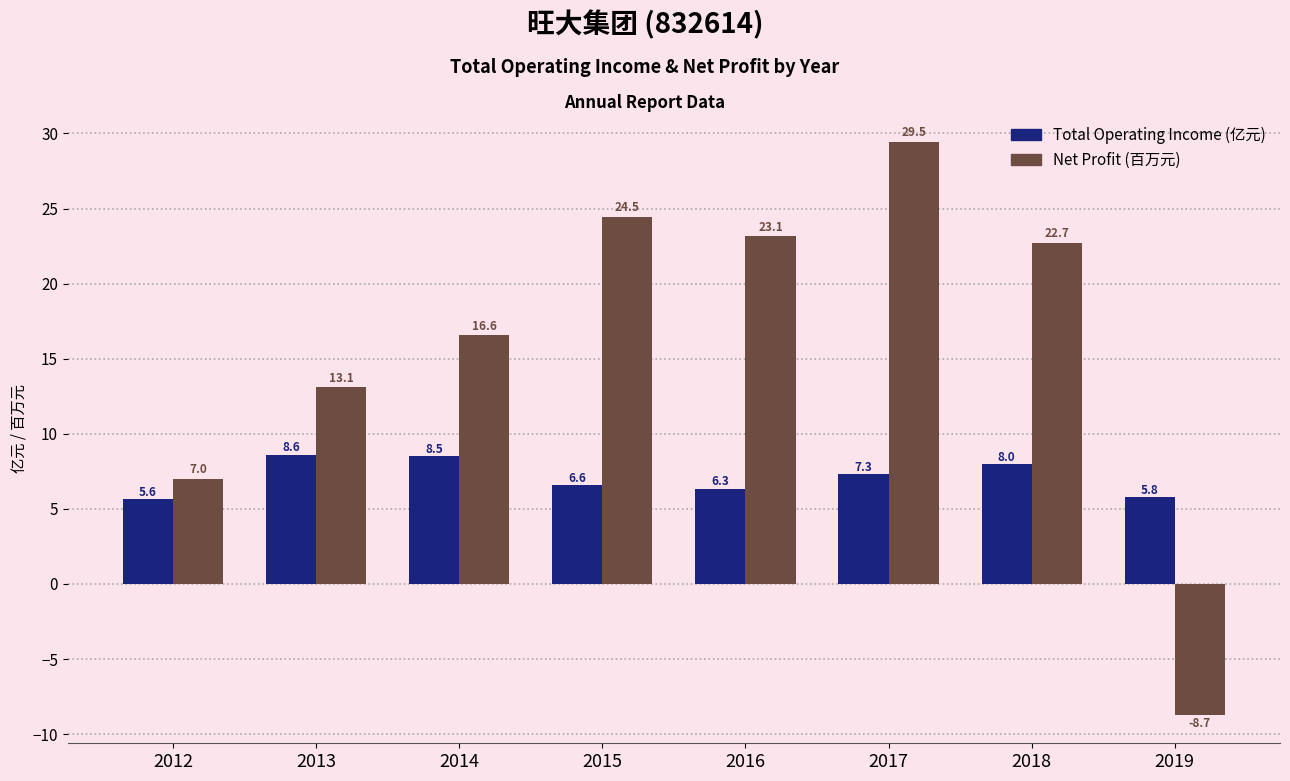

What is the total value across all series at 2017?

36.7